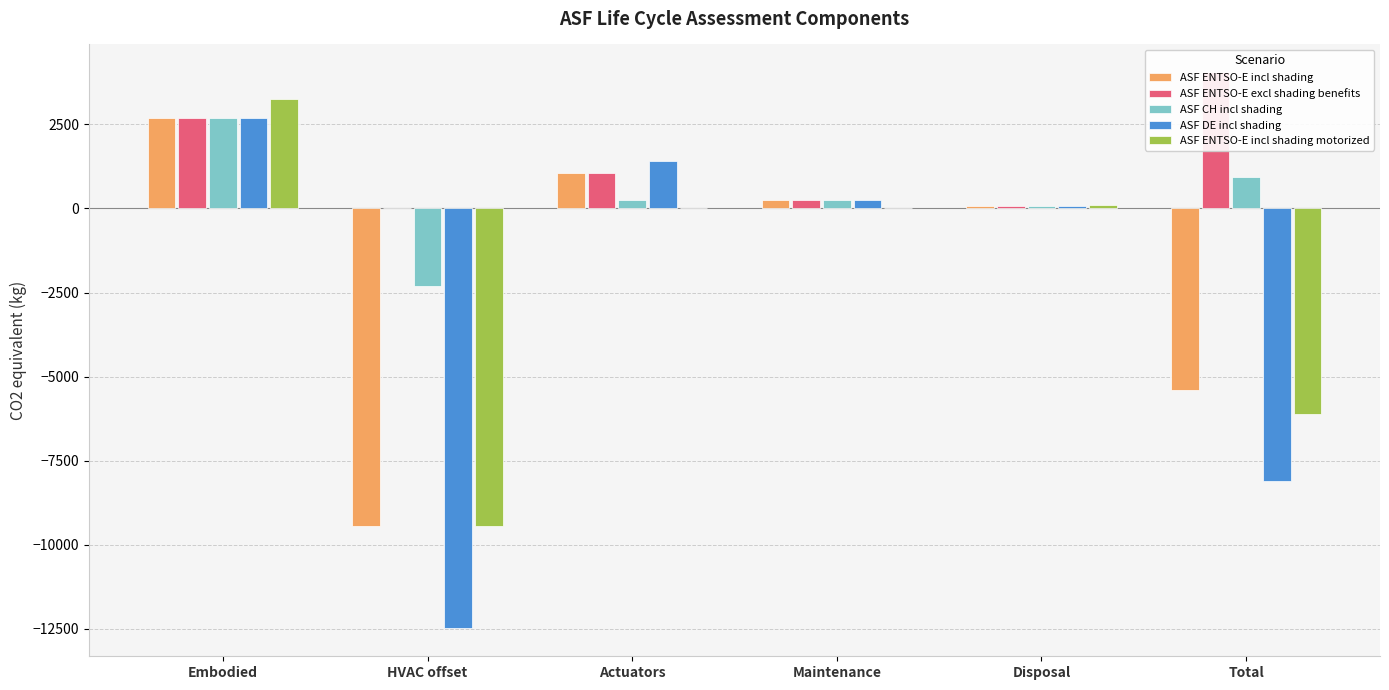

Is the value of ASF ENTSO-E excl shading benefits at HVAC offset greater than the value of ASF ENTSO-E incl shading motorized at Total?

Yes